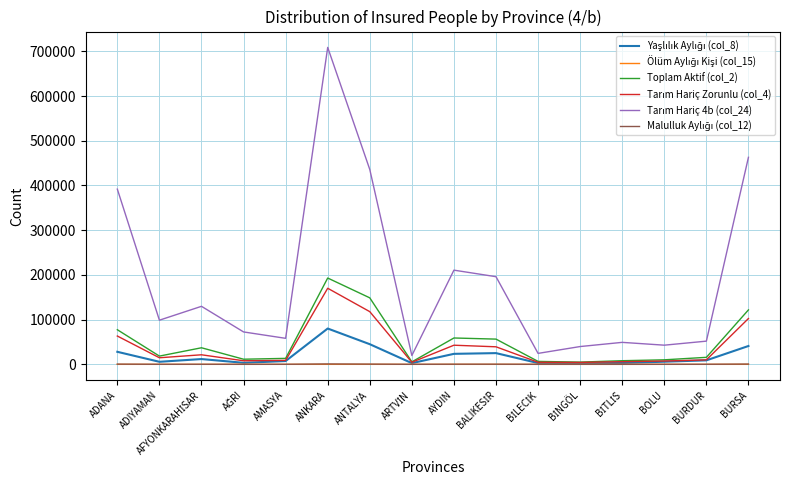

At which label does Toplam Aktif (col_2) reach its peak?

ANKARA